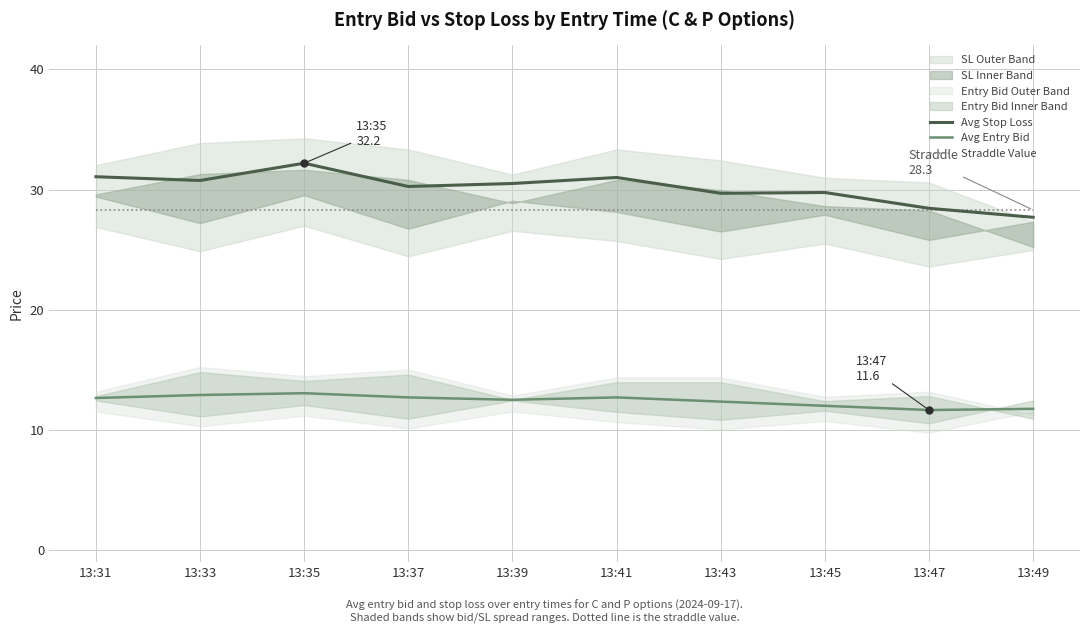

Reading right to left, what are all the values shown in this chart?

Avg Stop Loss: 27.7	28.4	29.8	29.7	31.0	30.5	30.2	32.2	30.8	31.1
Avg Entry Bid: 11.8	11.6	12.0	12.4	12.7	12.5	12.7	13.1	12.9	12.6
Straddle Value: 28.3	28.3	28.3	28.3	28.3	28.3	28.3	28.3	28.3	28.3